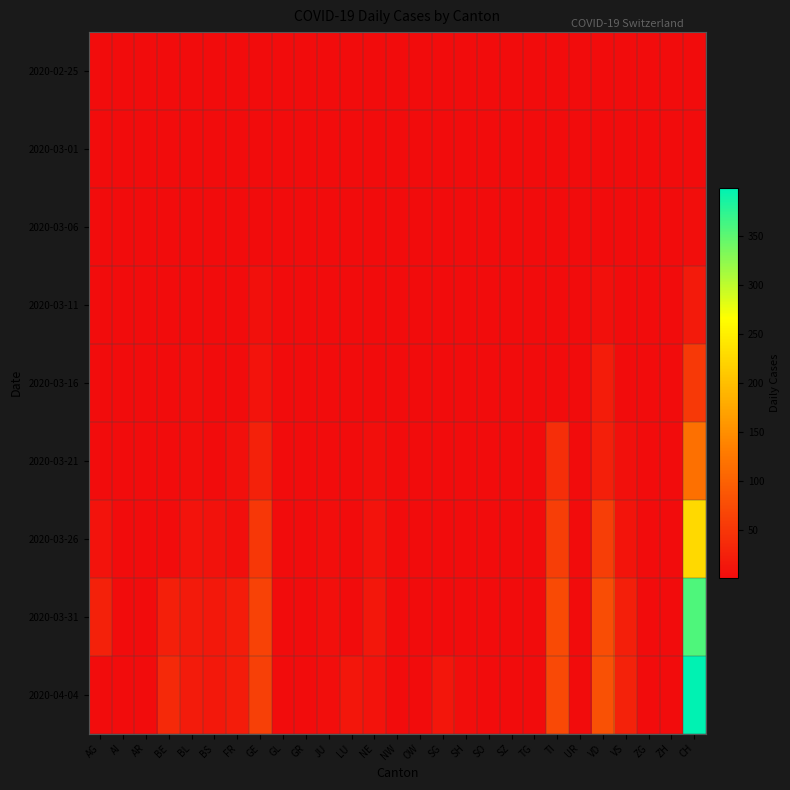

Is it true that 2020-04-04 equals 0 at OW?

True